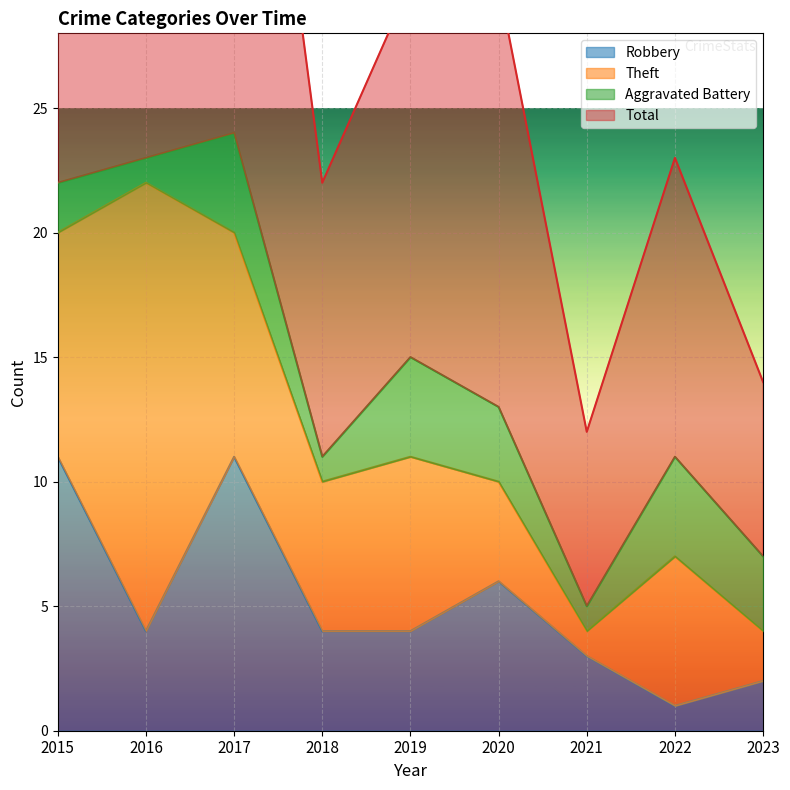

How many categories are shown in the chart?

9